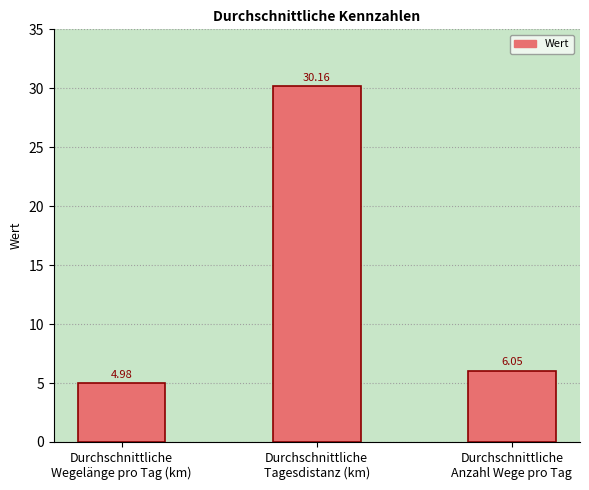

Does the chart contain stacked bars?

No